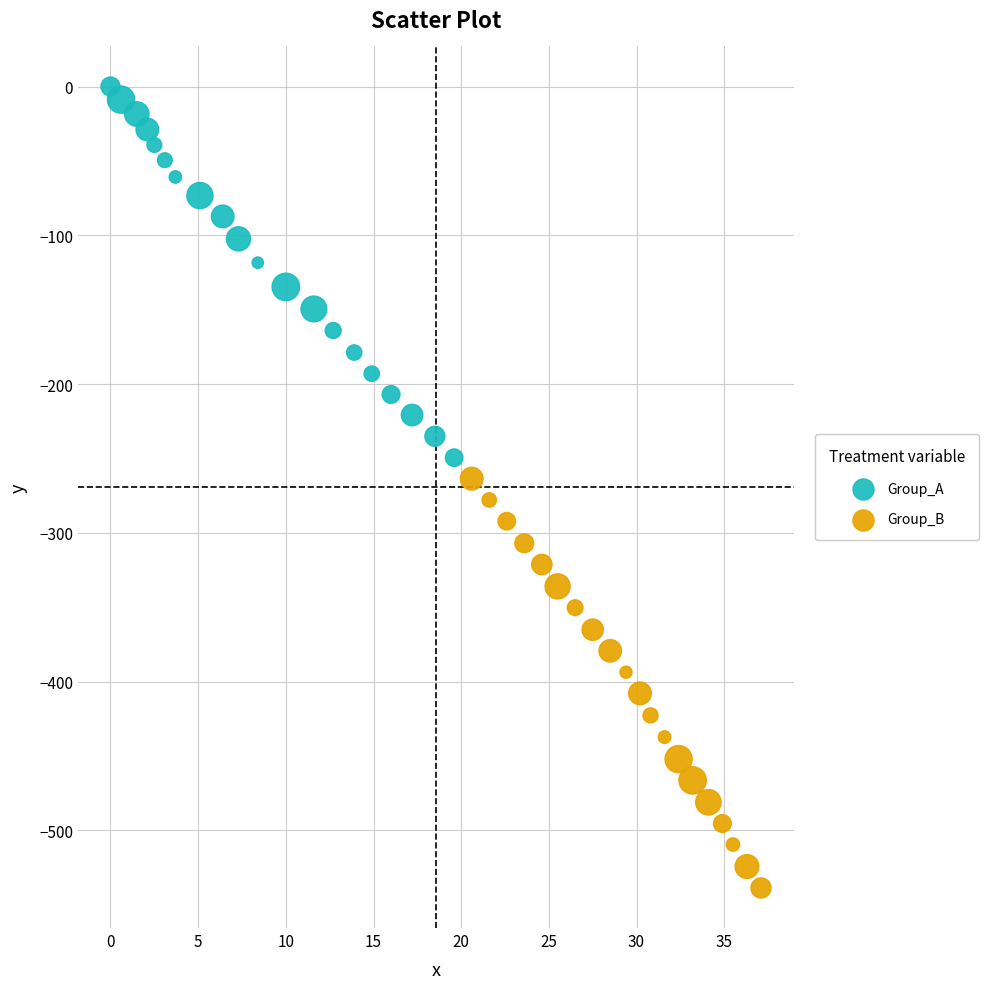

What are all the series names shown in the legend?

Group_A, Group_B